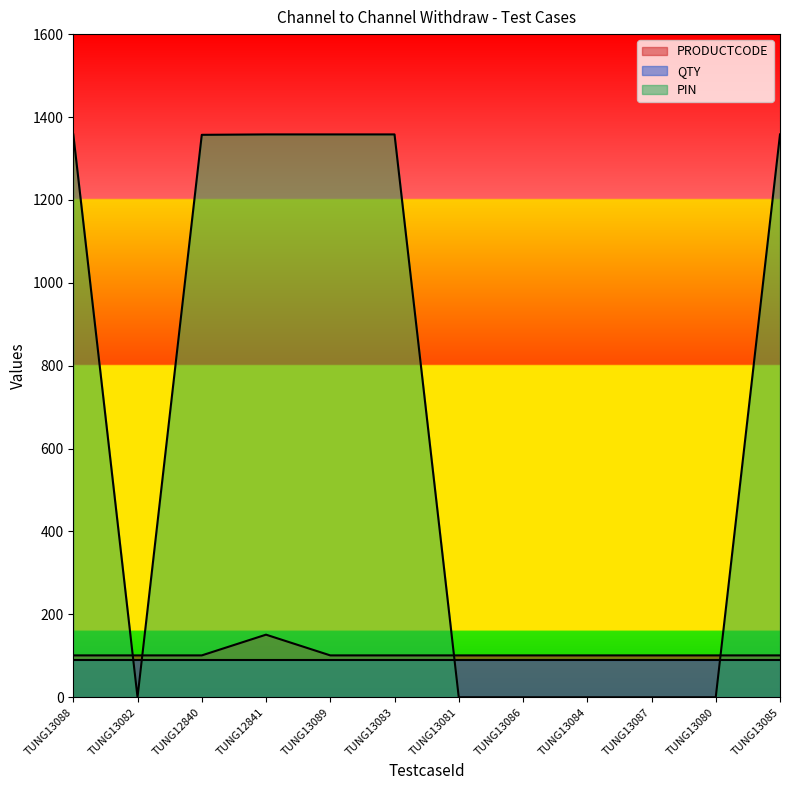

Does the chart display data point markers on the line(s)?

No